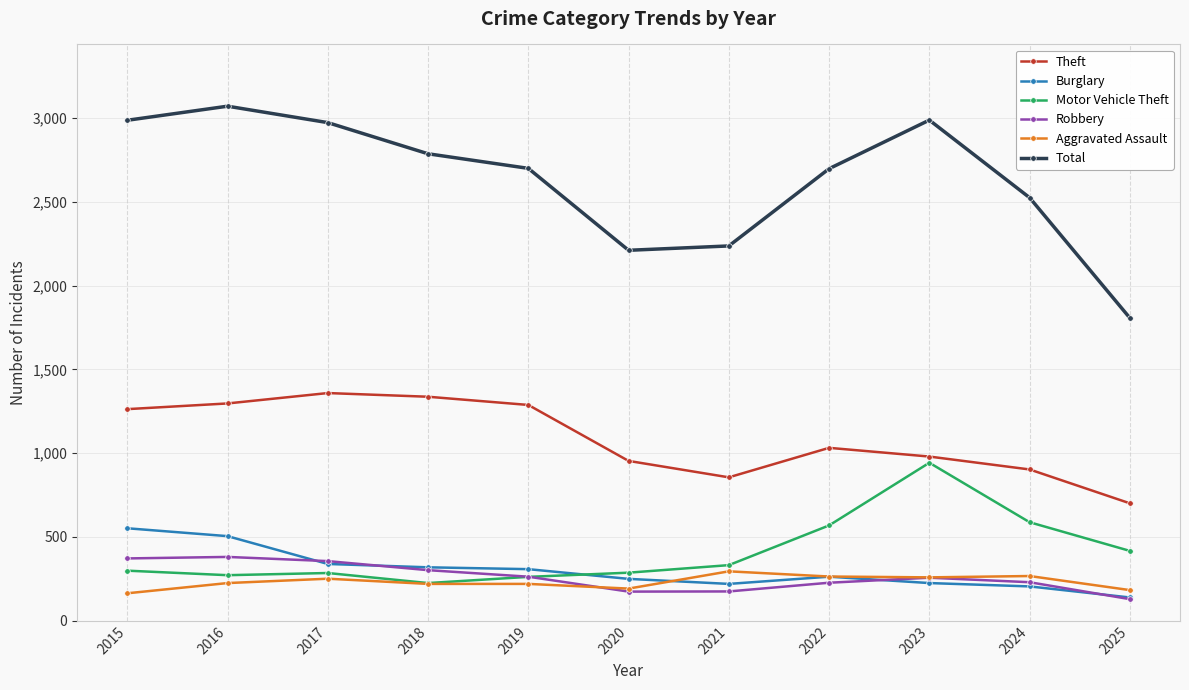

Which category has the lowest value in the Burglary series?

2025